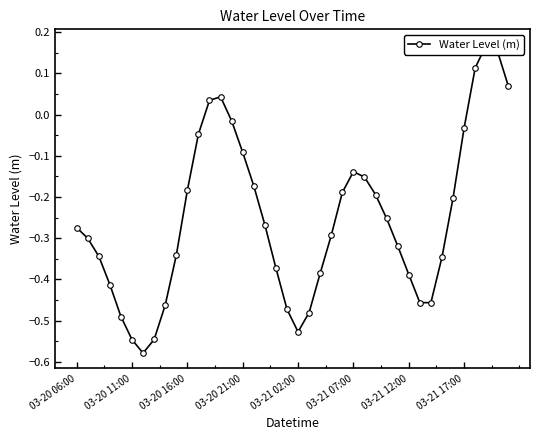

Where is the data nearest to the value 0?

14